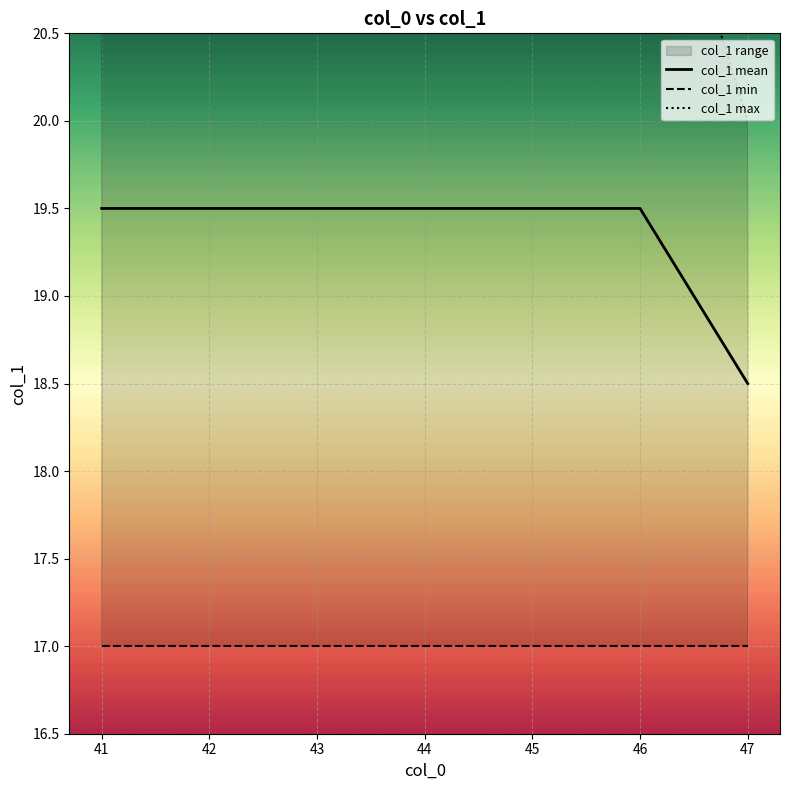

What is the lowest value of the col_1 mean series?

18.5